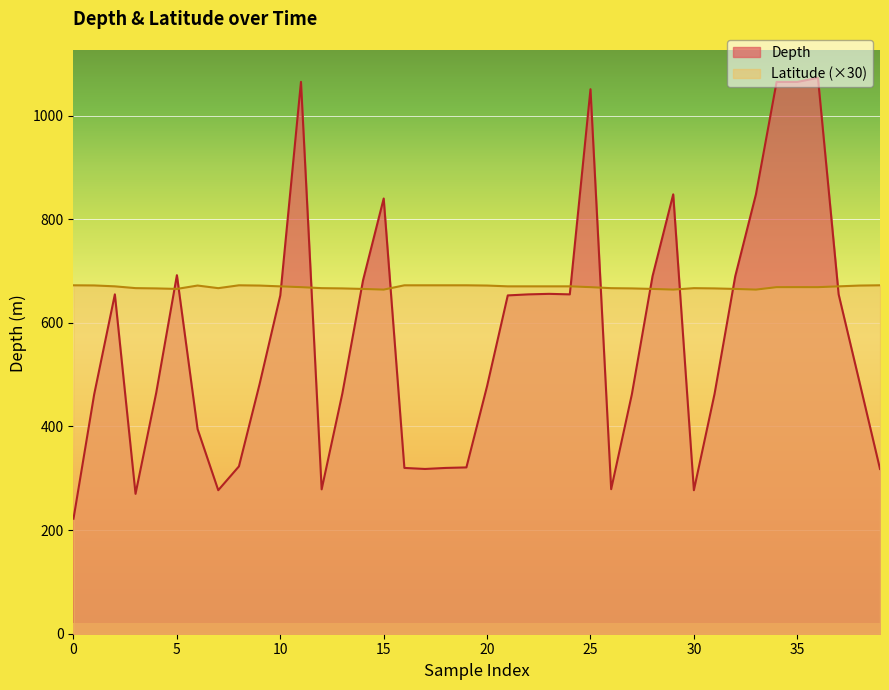

What is the label of the 33rd point from the right?

2015-03